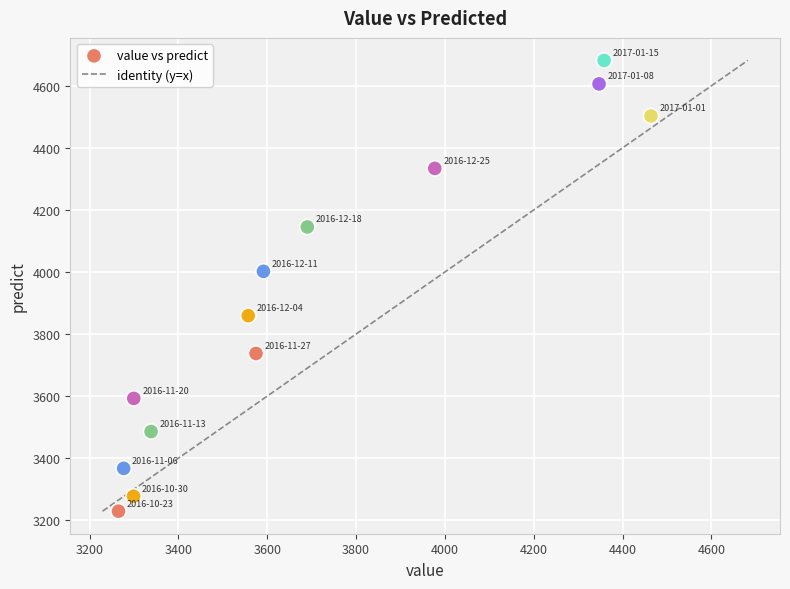

What Y value in the scatter plot is closest to 3955?

4002.1